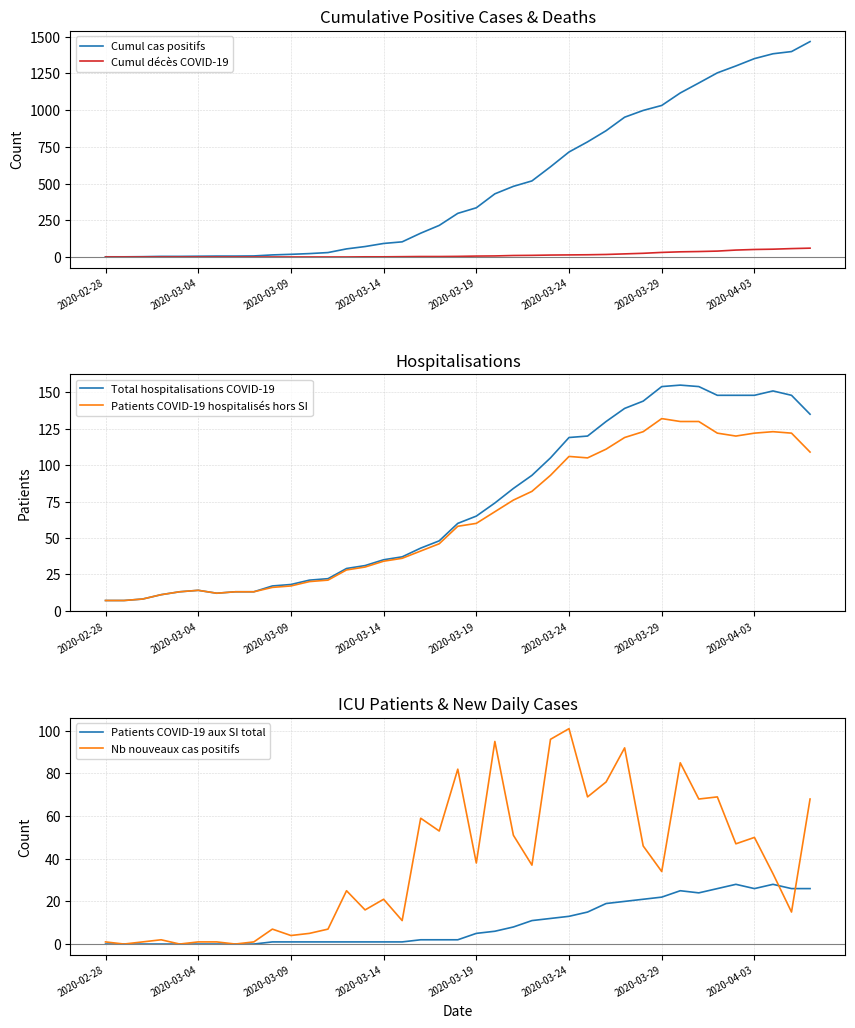

True or false: Cumul cas positifs has more than 0 interior local peaks.

False